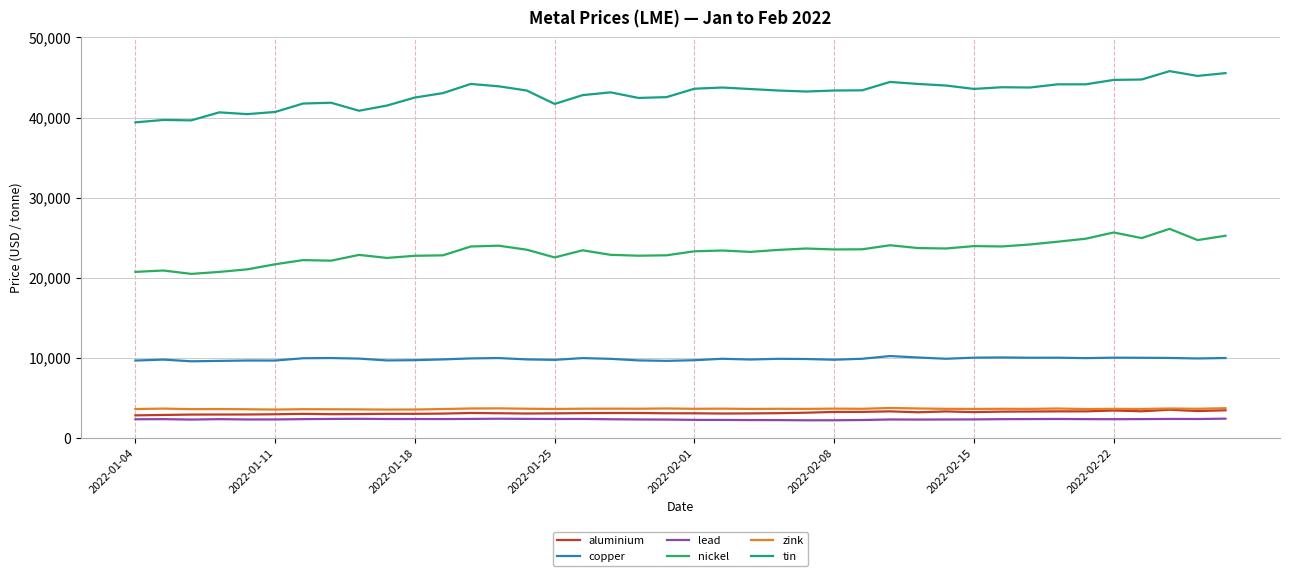

True or false: nickel and lead intersect in this chart.

False